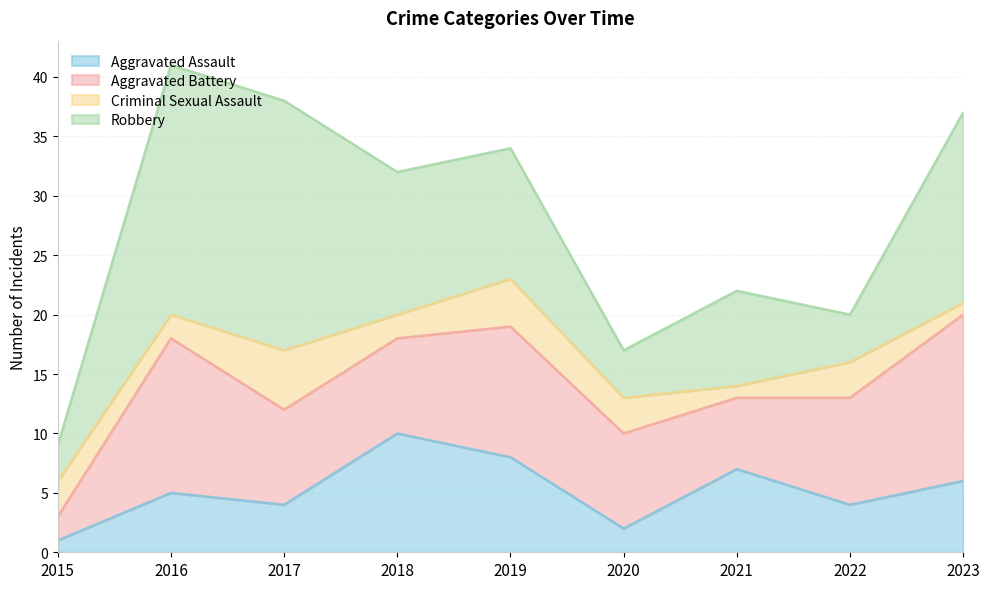

True or false: Robbery has more than 1 interior local peaks.

False